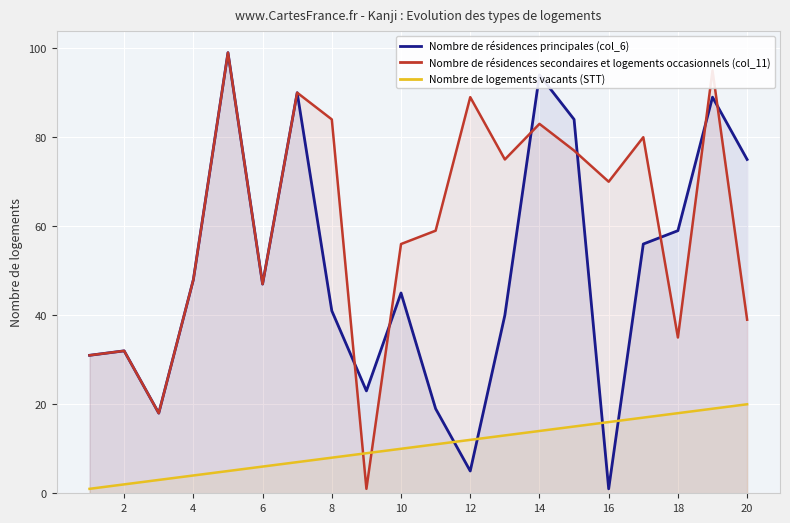

At which category does Nombre de résidences principales (col_6) reach its first local peak?

2